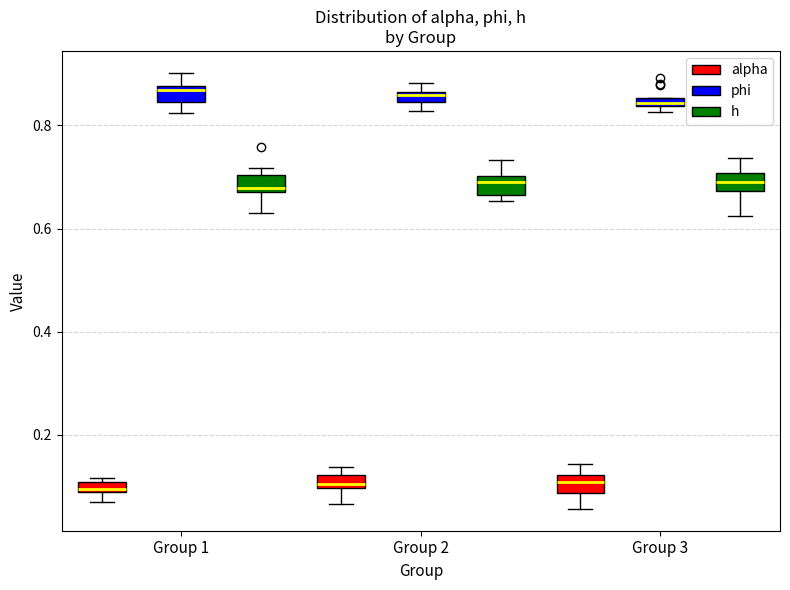

Where does the lower whisker of the box for Group 2 (alpha) end on the y-axis? The values are not printed on the chart, so give them approximately, as read against the axis.

0.06